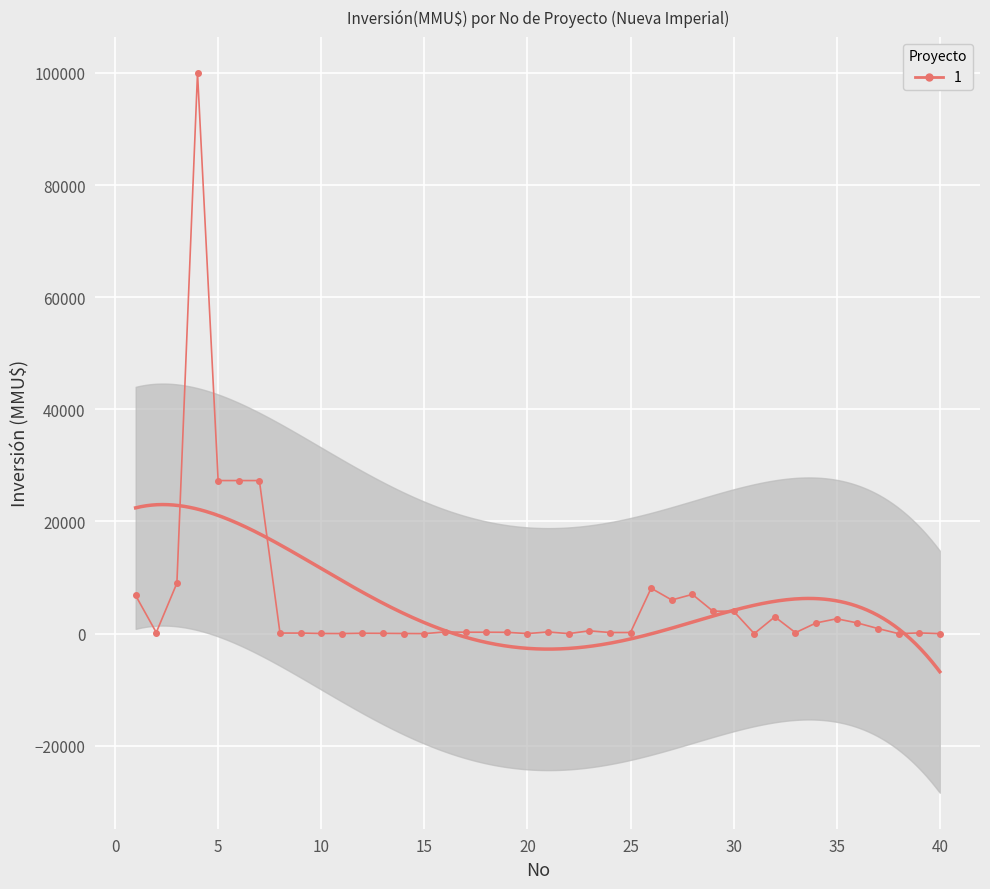

What is the difference between the values at 39 and 6?

27170